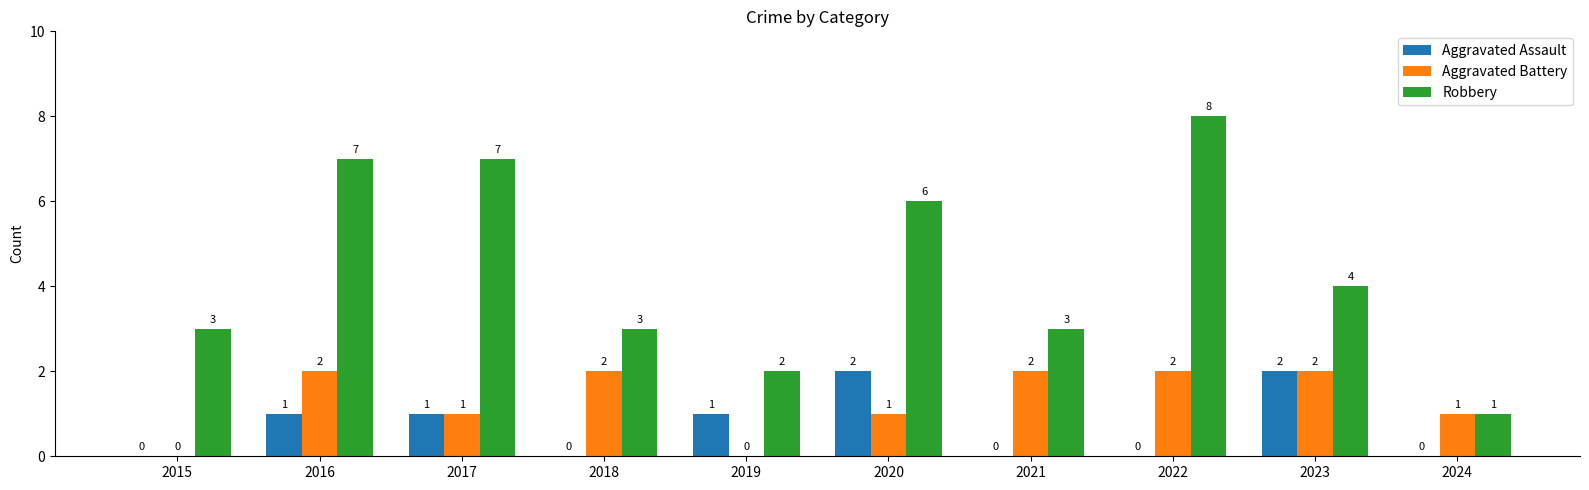

What is the maximum value shown in the chart?

8